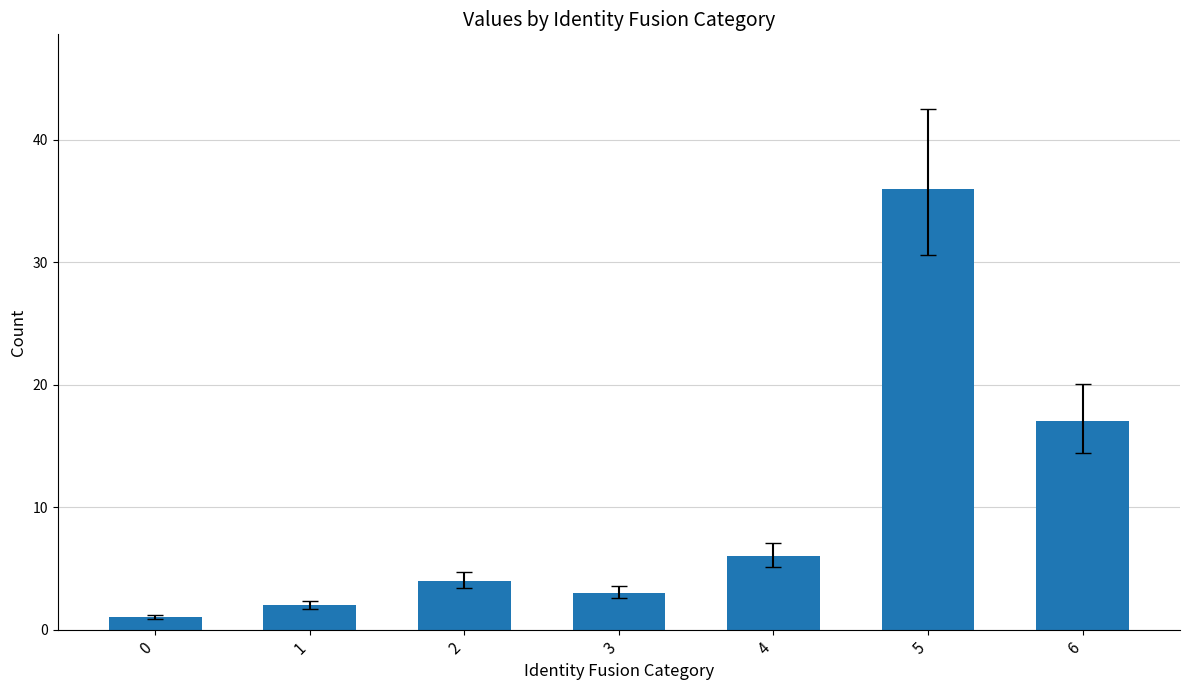

What is the value of the 4th bar from the left?

3